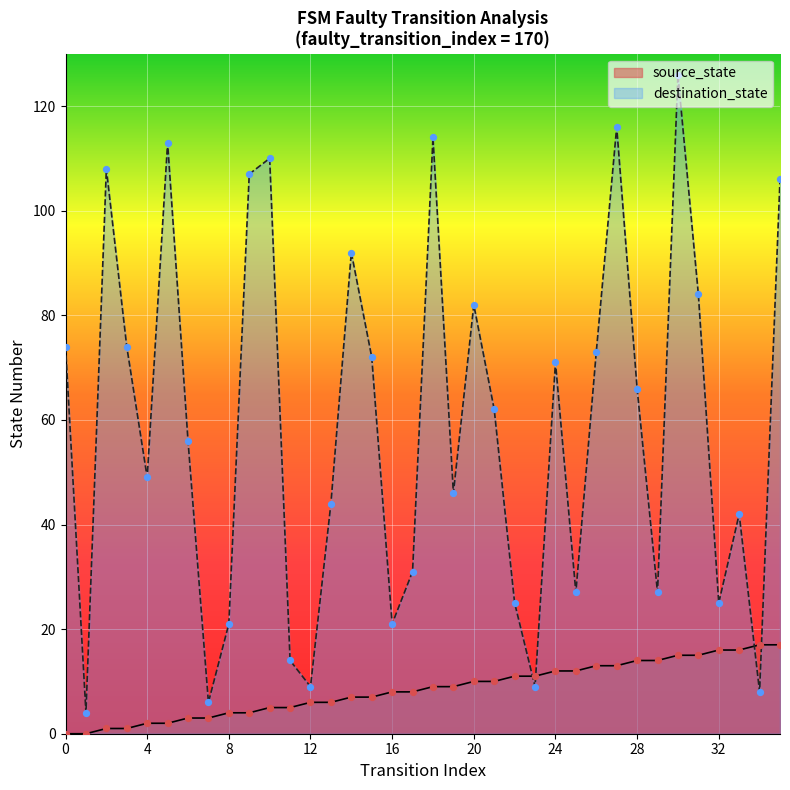

Which series has the largest total across all categories?

destination_state